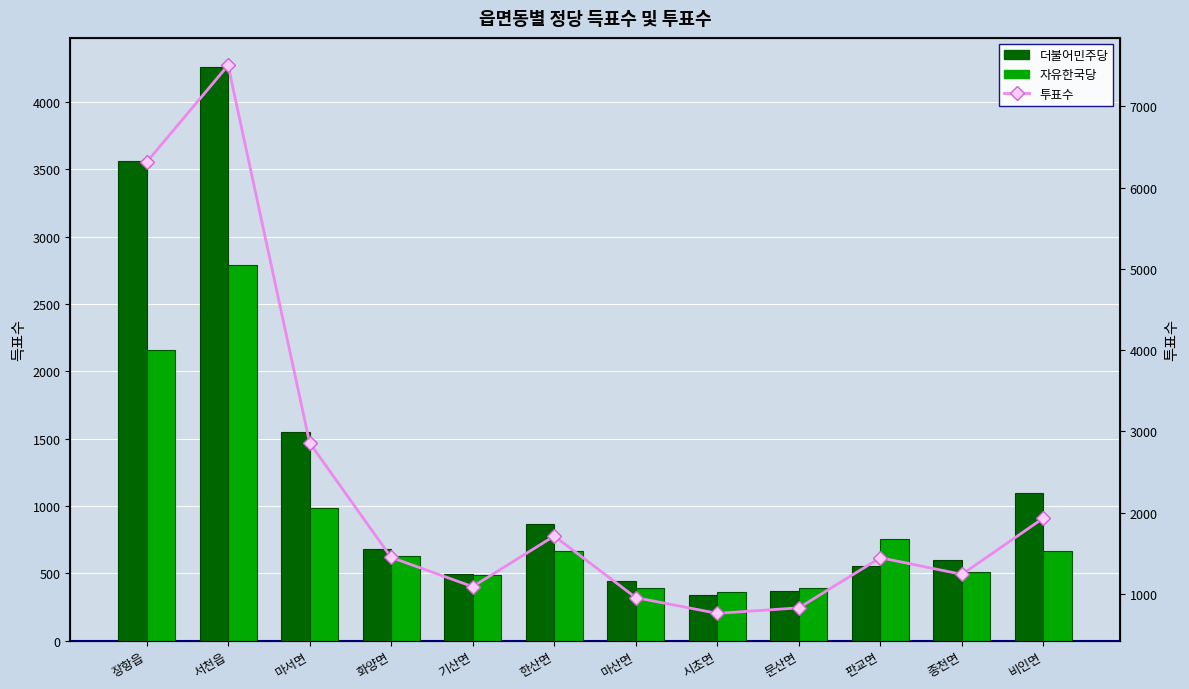

At 판교면, list the series in order from largest to smallest.

투표수, 자유한국당, 더불어민주당